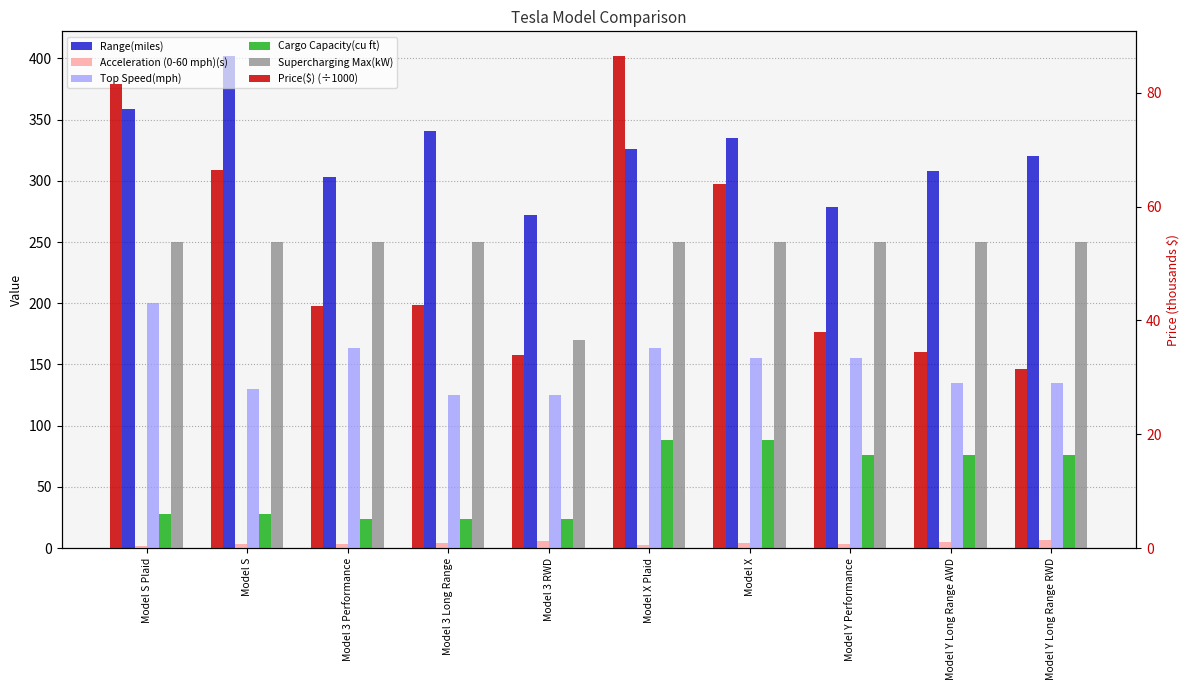

Between Model 3 Performance and Model S Plaid, which is larger?

Model S Plaid